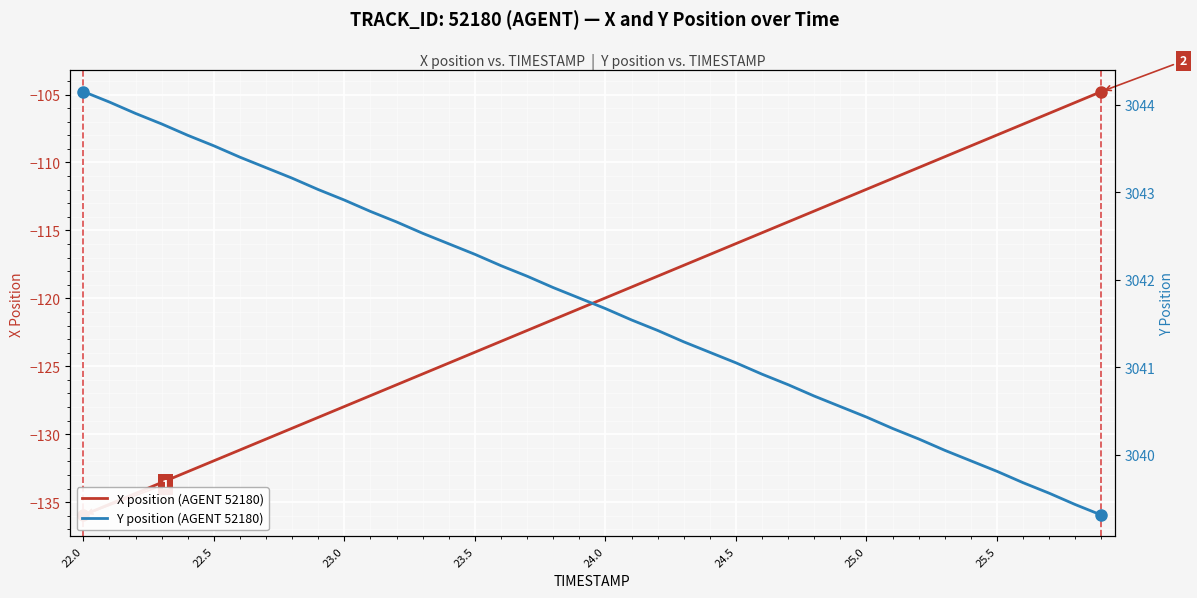

What is the maximum value shown in the chart?

3044.2